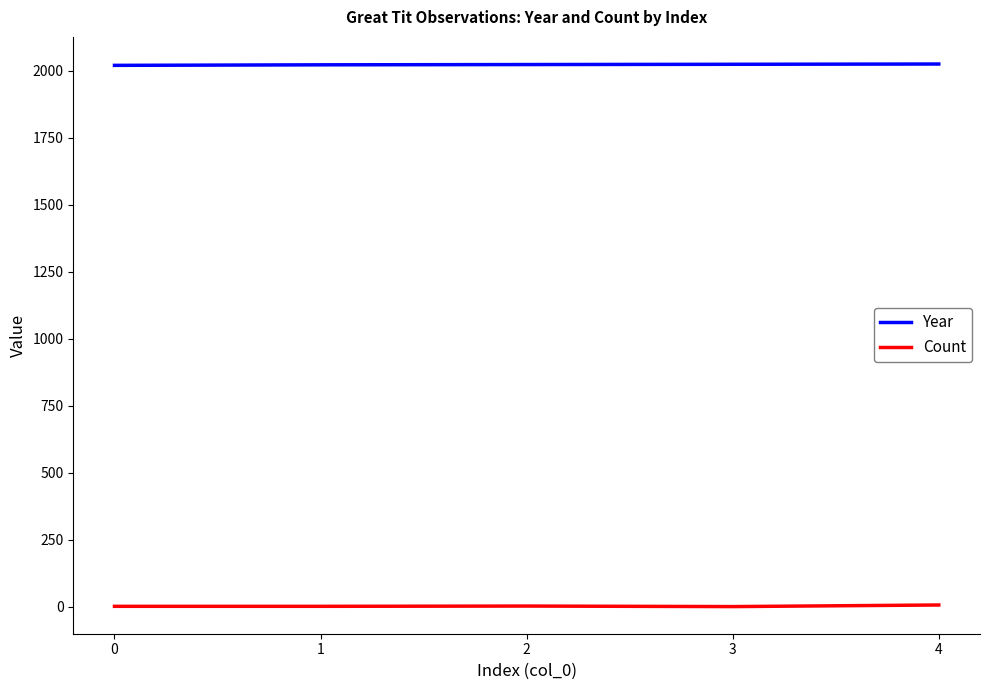

True or false: Year and Count intersect in this chart.

False